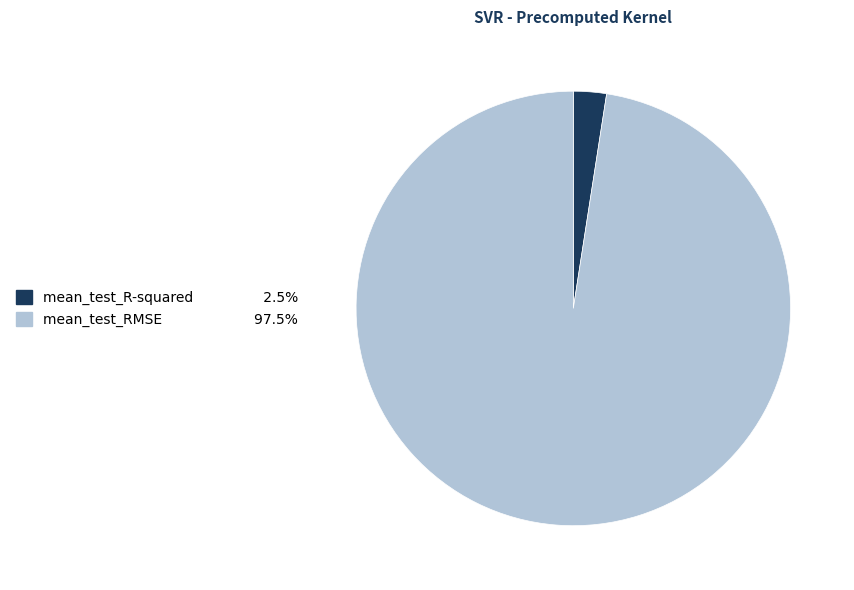

The mean_test_R-squared slice represents 9% of the pie. True or false?

False